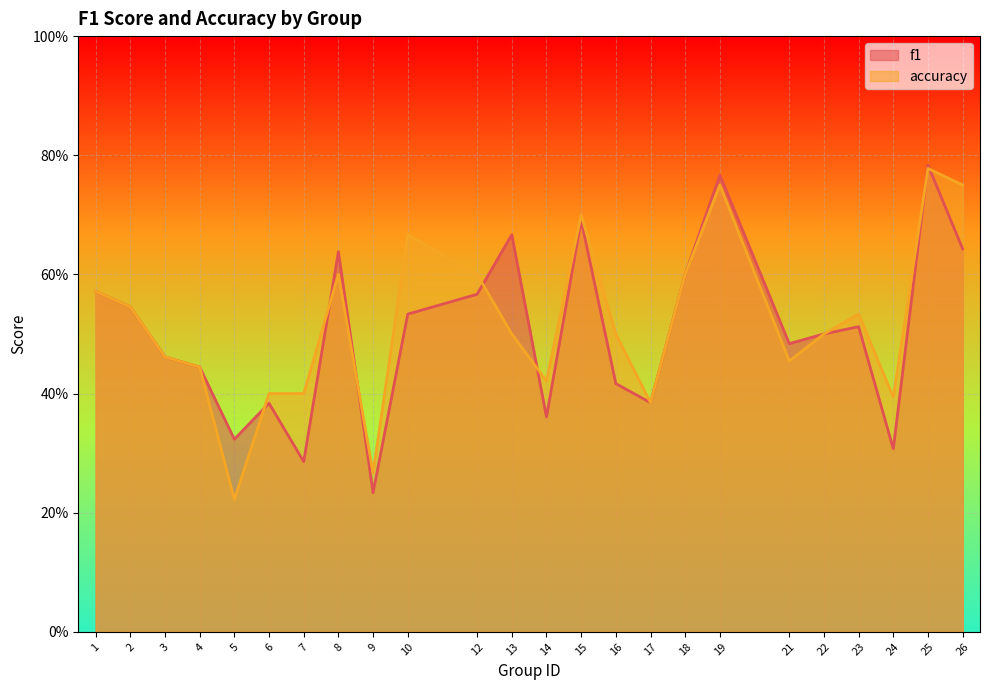

Is it true that f1 equals 0.6 at 1?

True